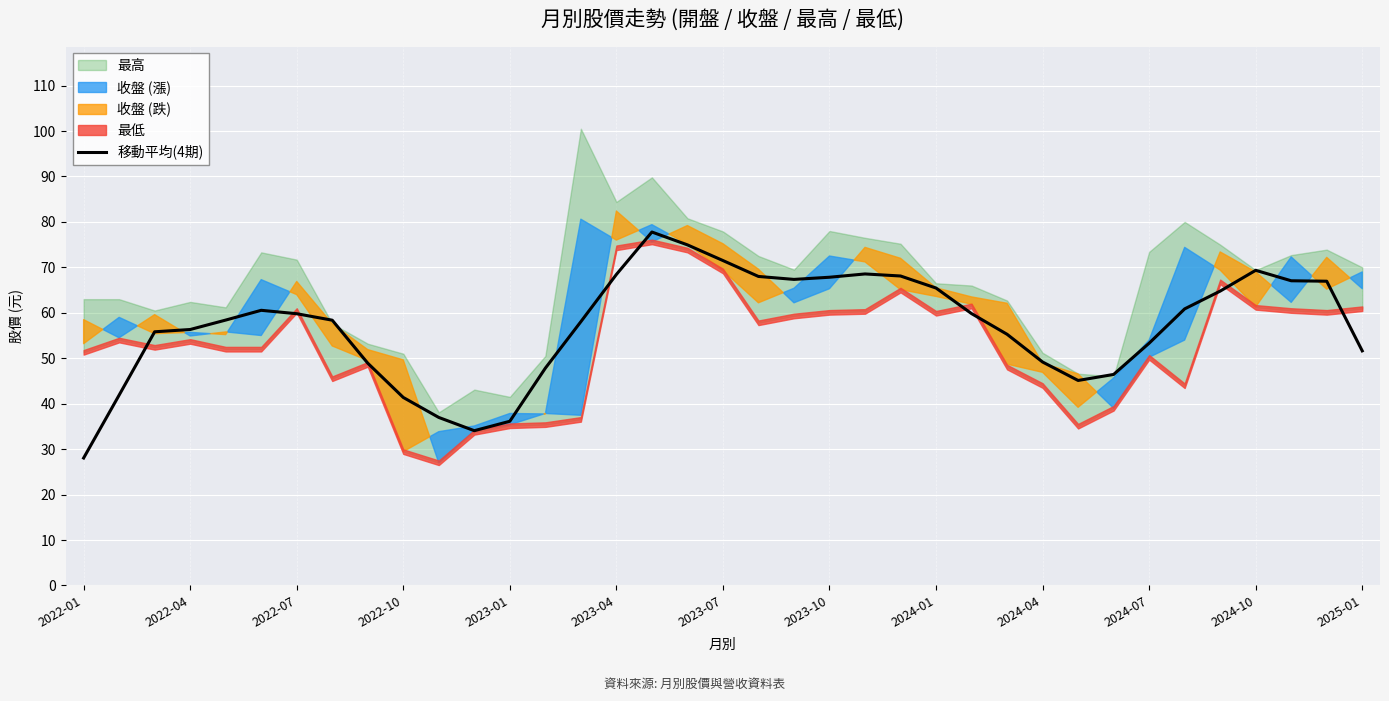

What position from the left is 16?

17